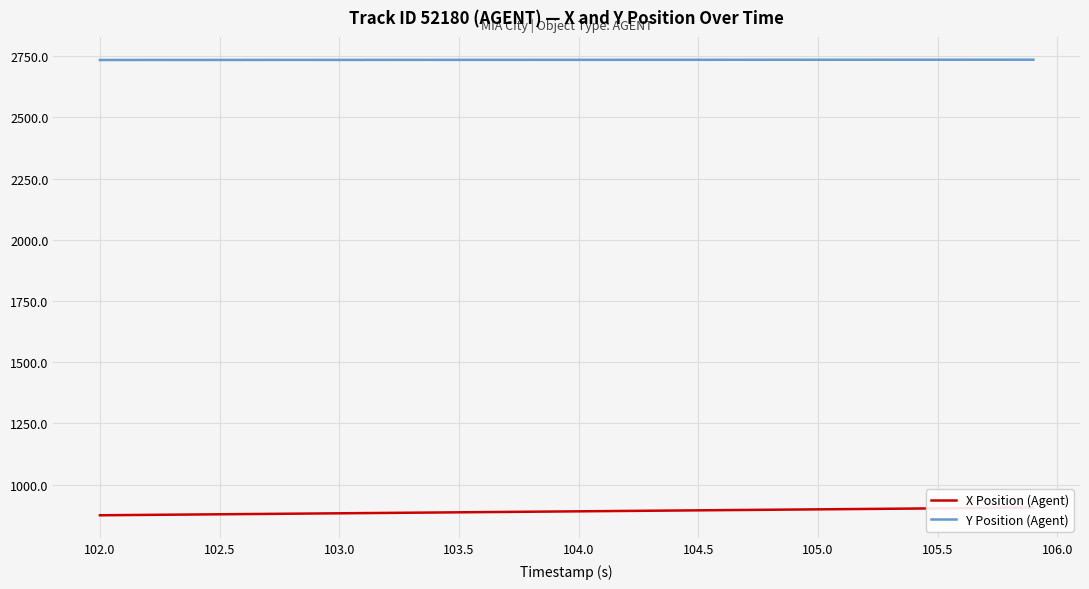

Is it true that Y Position (Agent) equals 4240.7 at 103.5?

False